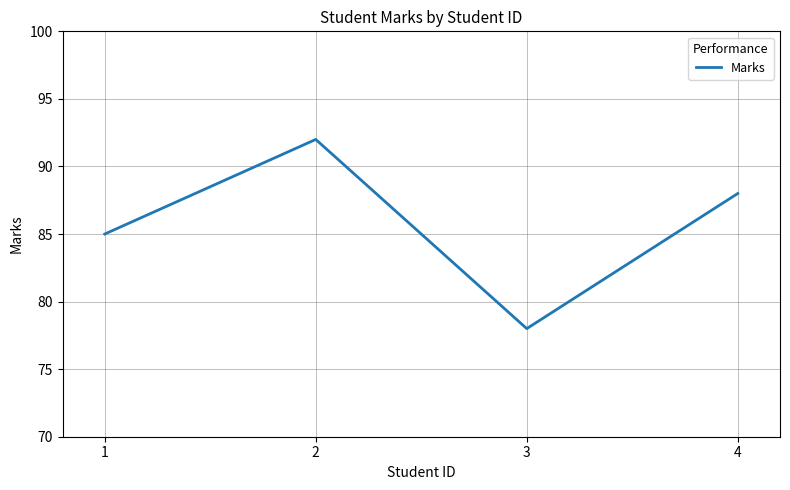

True or false: the data shows 85 at 1.

True